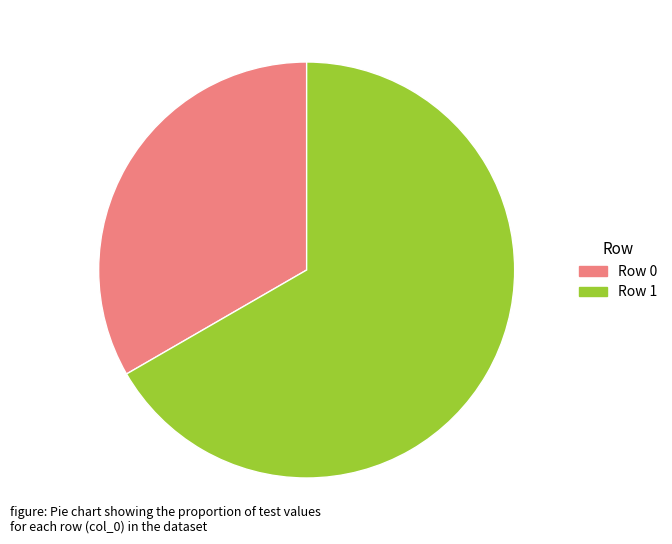

Rank the categories by value from lowest to highest.

Row 0, Row 1